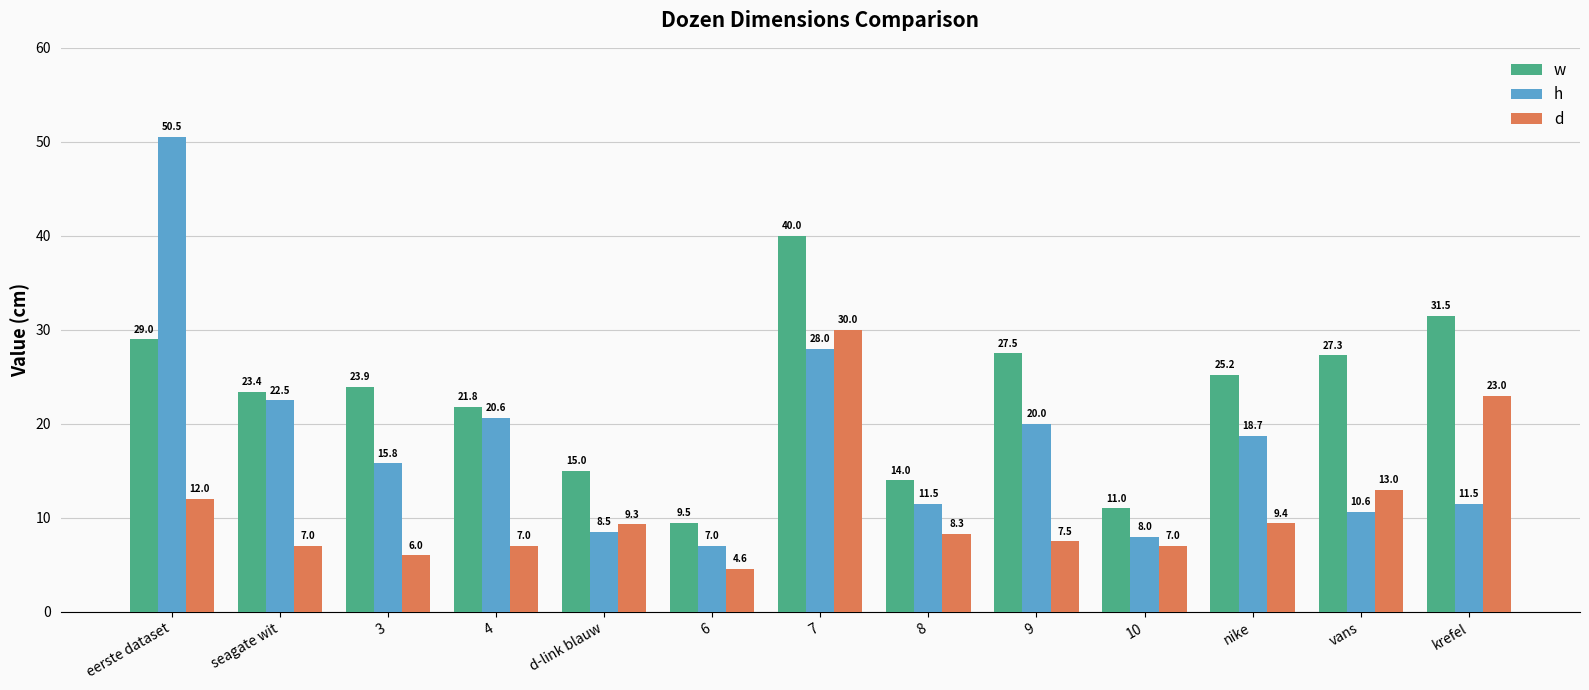

Is the value of w at 10 greater than the value of h at nike?

No